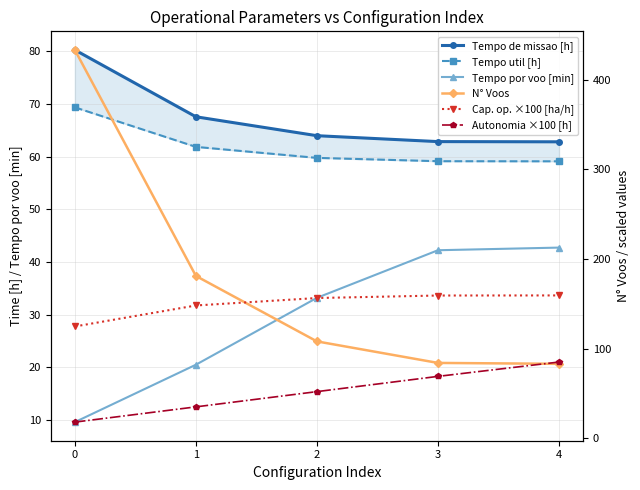

Where is Cap. op. ×100 [ha/h] nearest to the value 141?

1